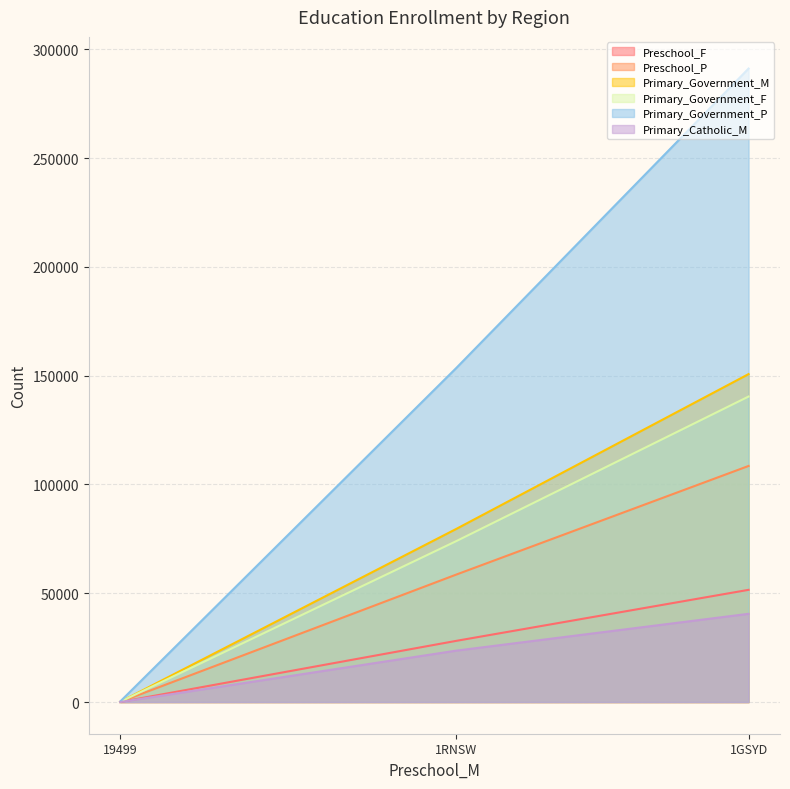

At how many categories does at least one series exceed 273164?

1